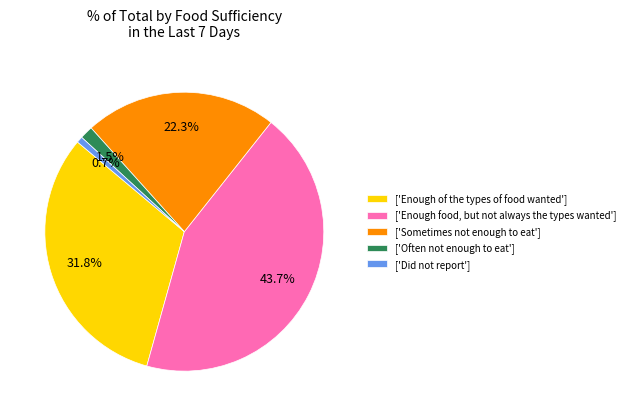

Which slice is the smallest?

['Did not report']